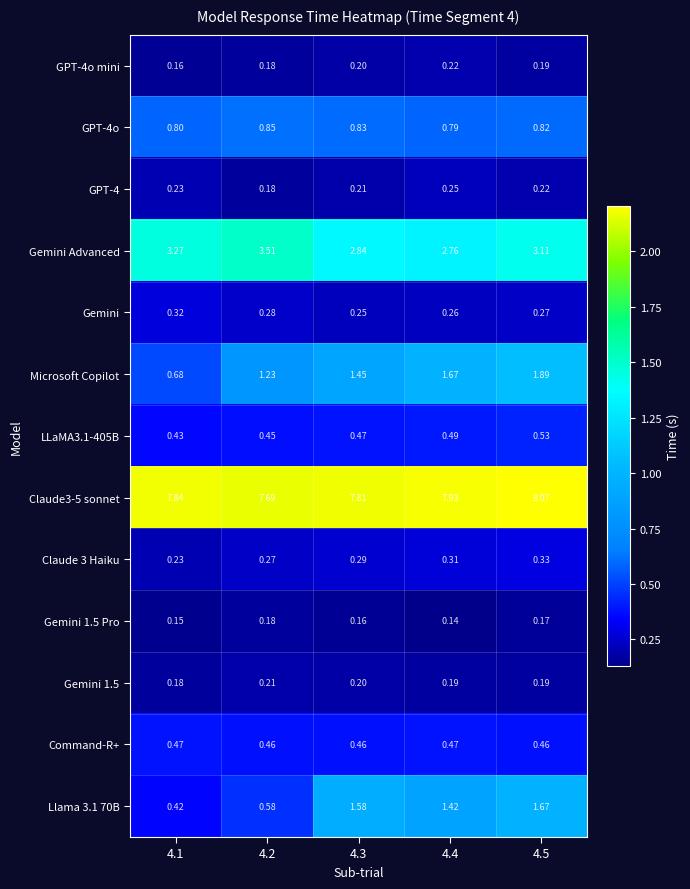

Which series changed the most between 4.3 and 4.5?

Microsoft Copilot